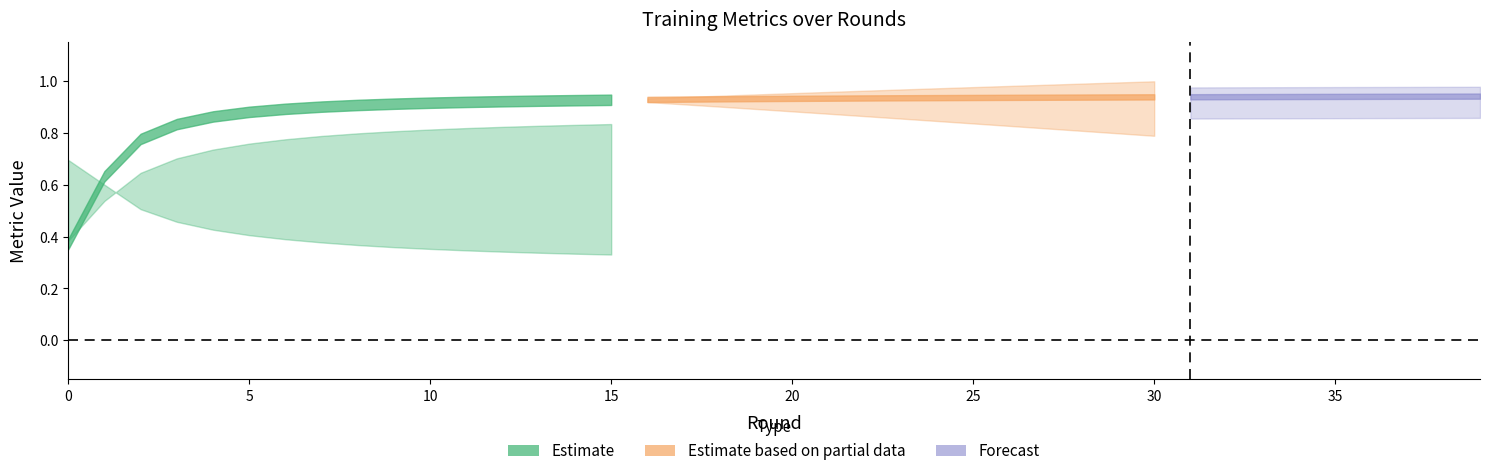

Count the Loss values in the range 0 to 1.

40